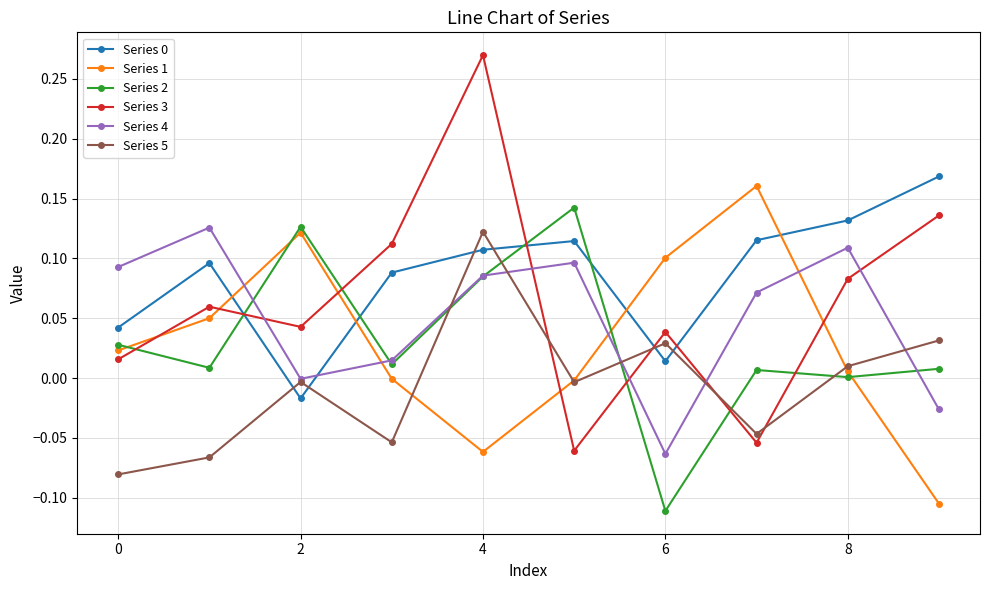

How many values in Series 5 are above zero?

4